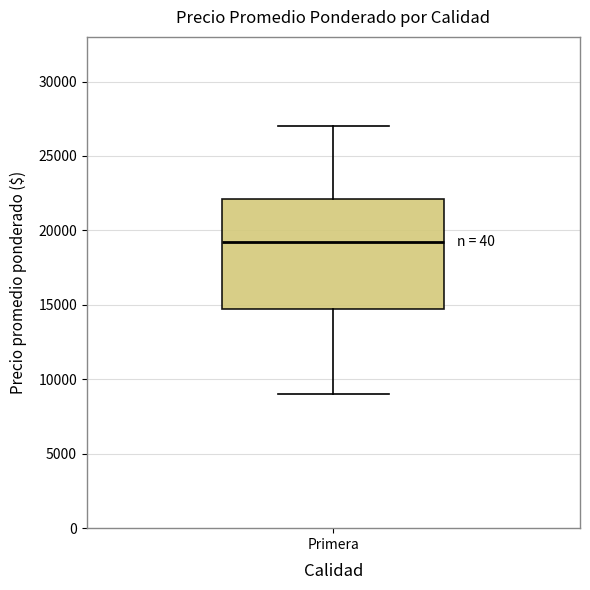

Transcribe this box plot: give where the median line is, the range the box spans, and where the two whiskers end, as read against the y-axis. The values are not printed on the chart, so give them approximately, as read against the axis.

median 19500, box 15000 to 22000, whiskers 9000 to 27000